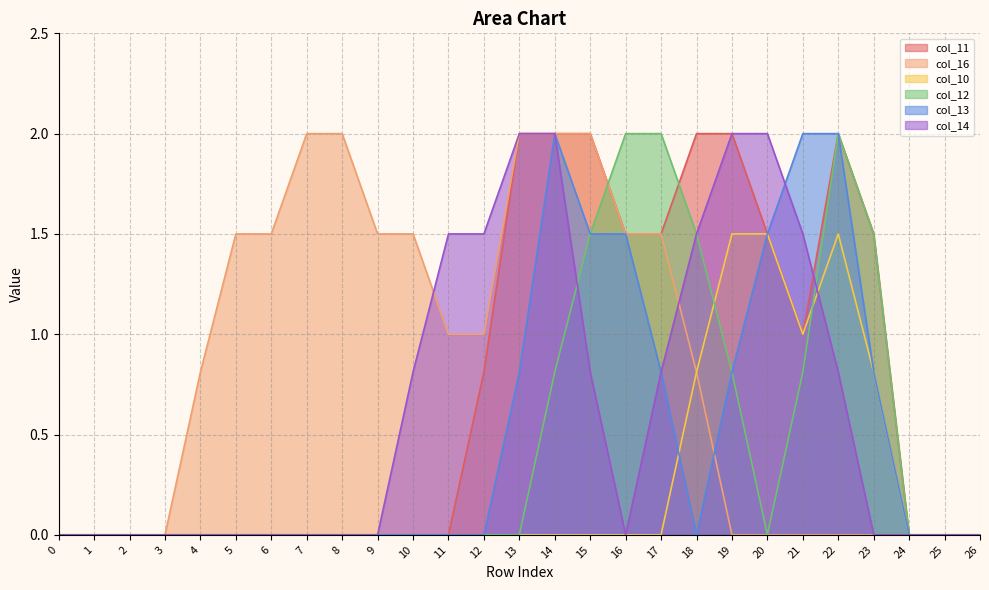

What is the difference between the maximum and second lowest values in the col_13 series?

2.0